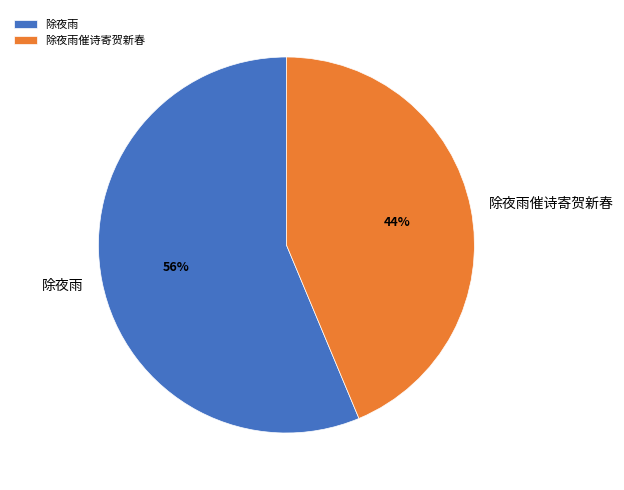

The 除夜雨 slice represents 56% of the pie. True or false?

True